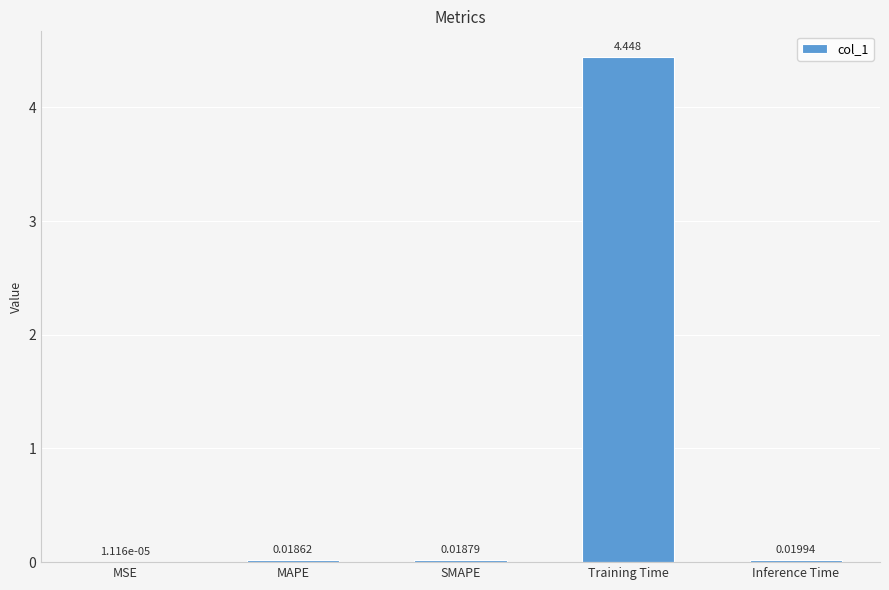

Does the chart contain stacked bars?

No